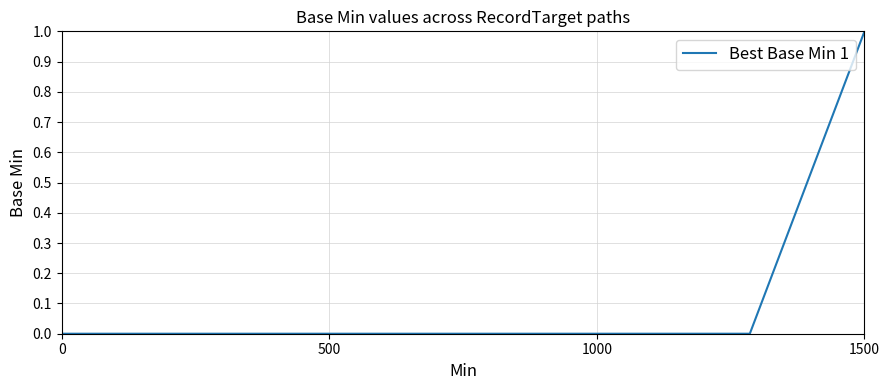

Does the chart display data point markers on the line(s)?

No